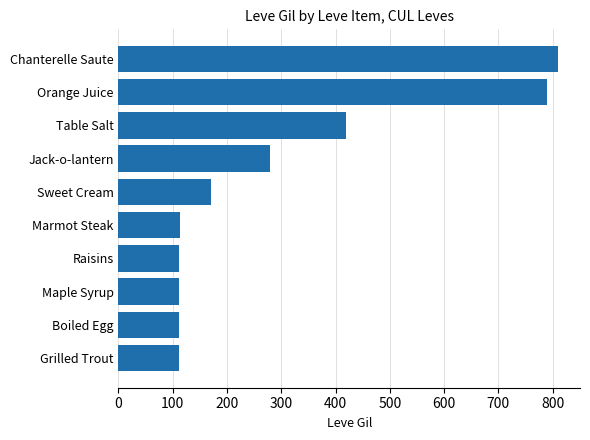

How many series are shown in this chart?

1